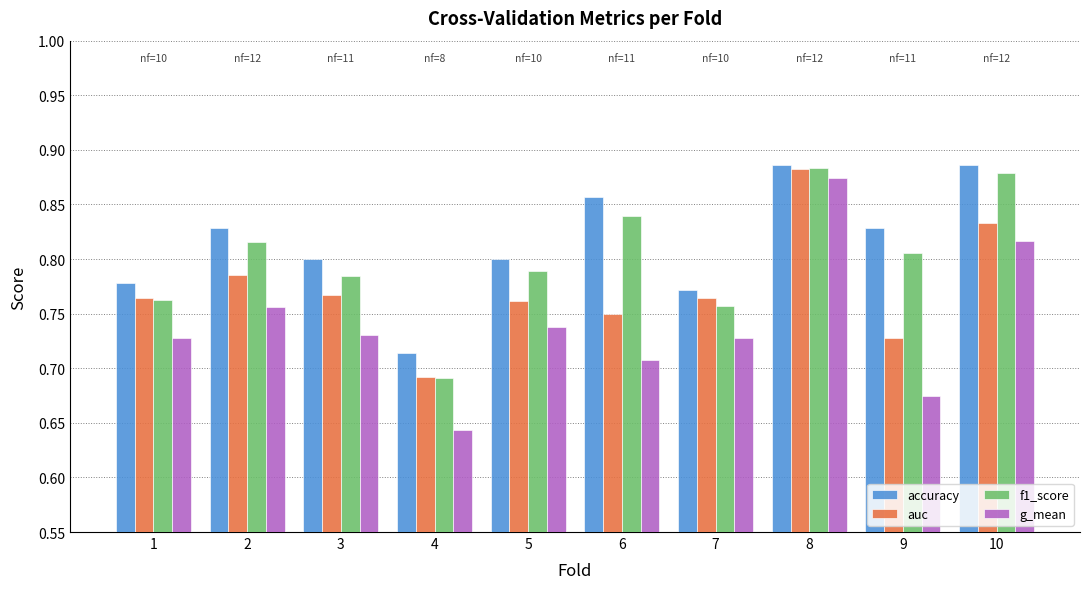

At which category does the chart reach its minimum across all series?

4